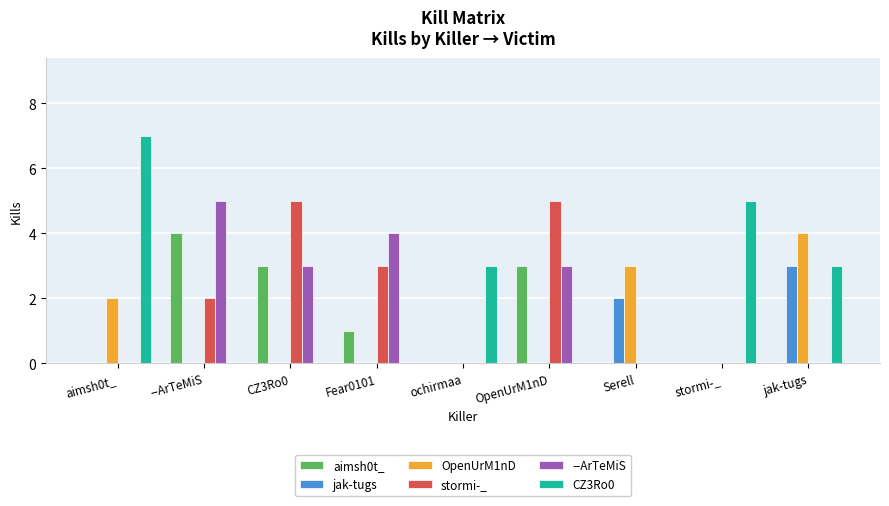

The aimsh0t_ series shows 4 at --ArTeMiS. True or false?

True